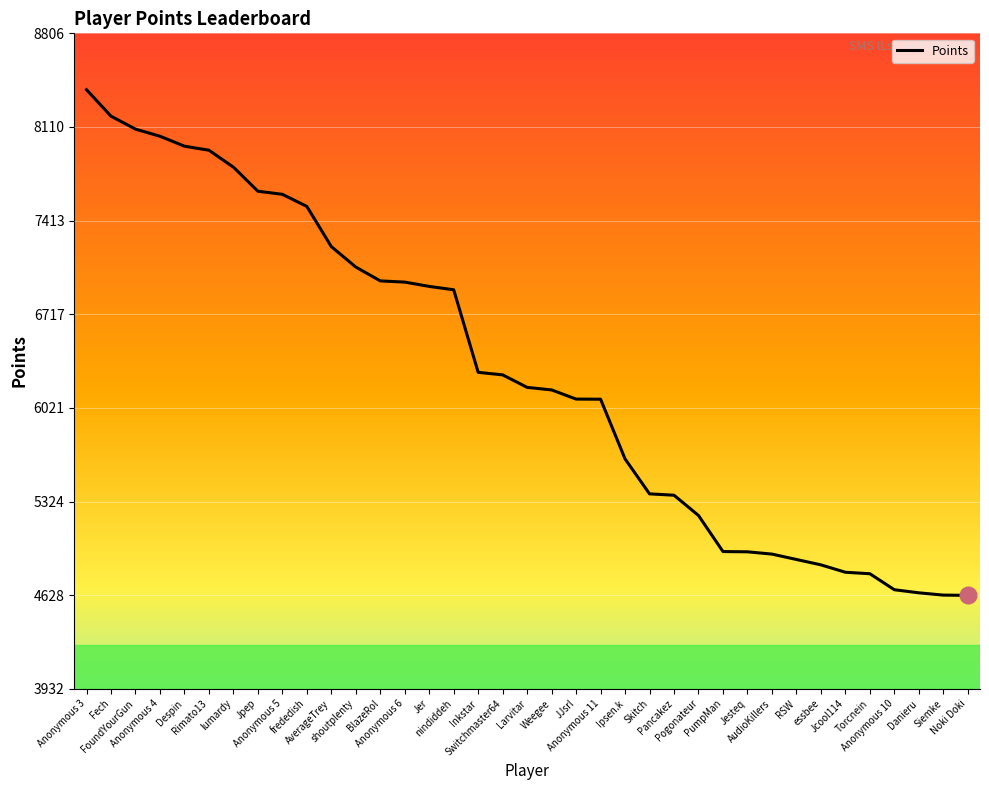

What is the difference between the second highest and second lowest values?

3562